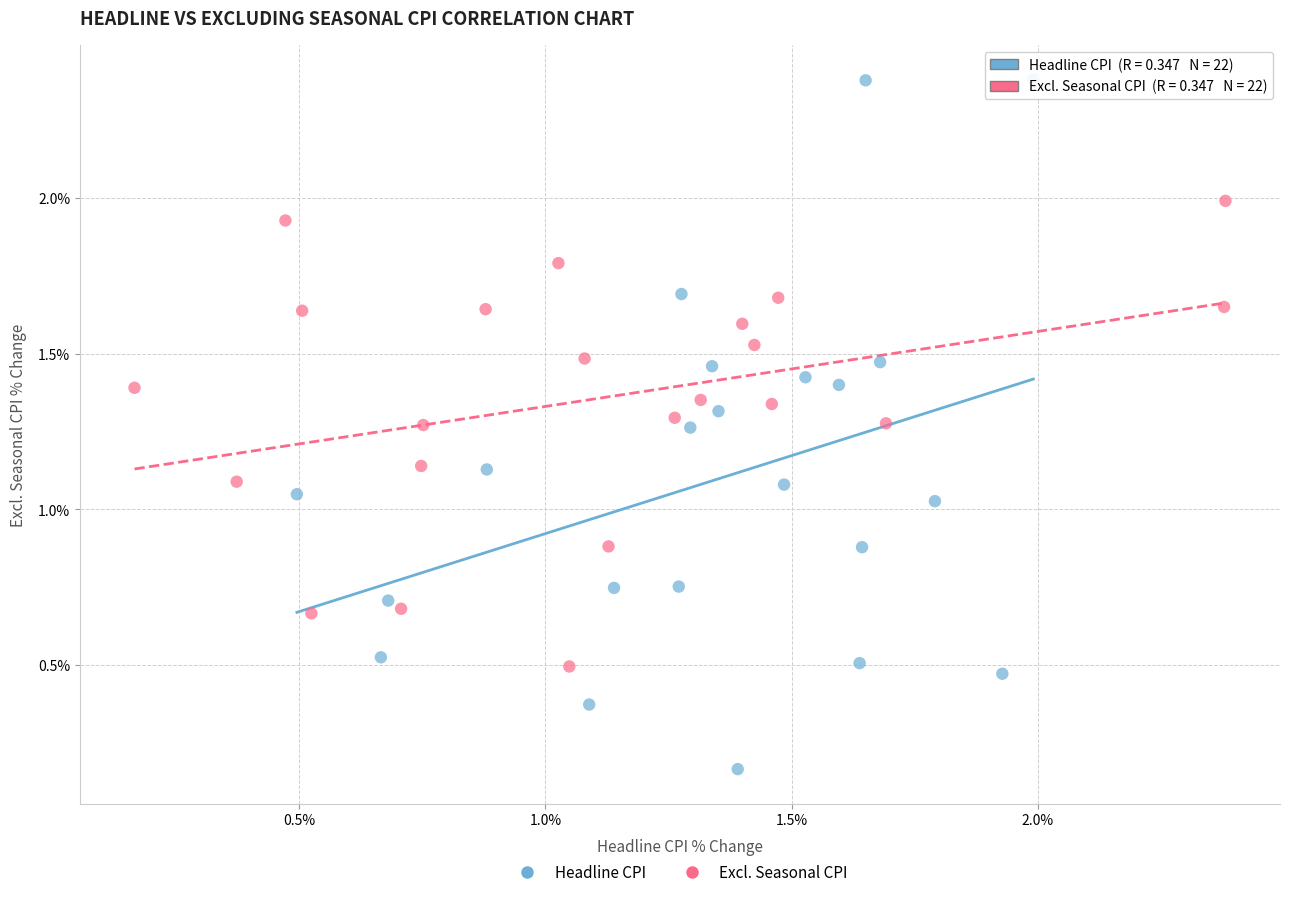

Which series reaches the minimum Y coordinate?

Headline CPI